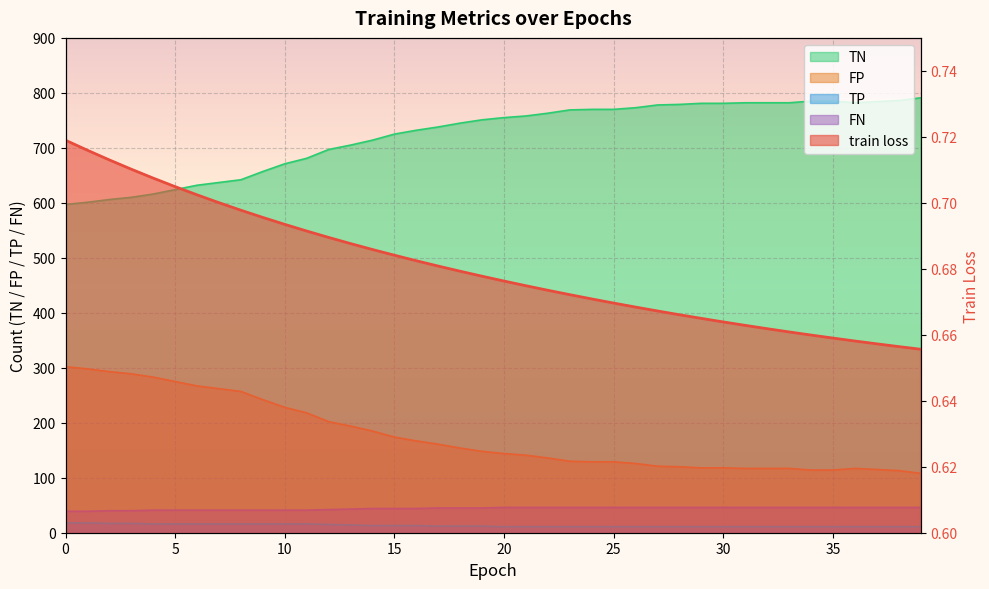

Which label corresponds to the smallest value in the chart?

39